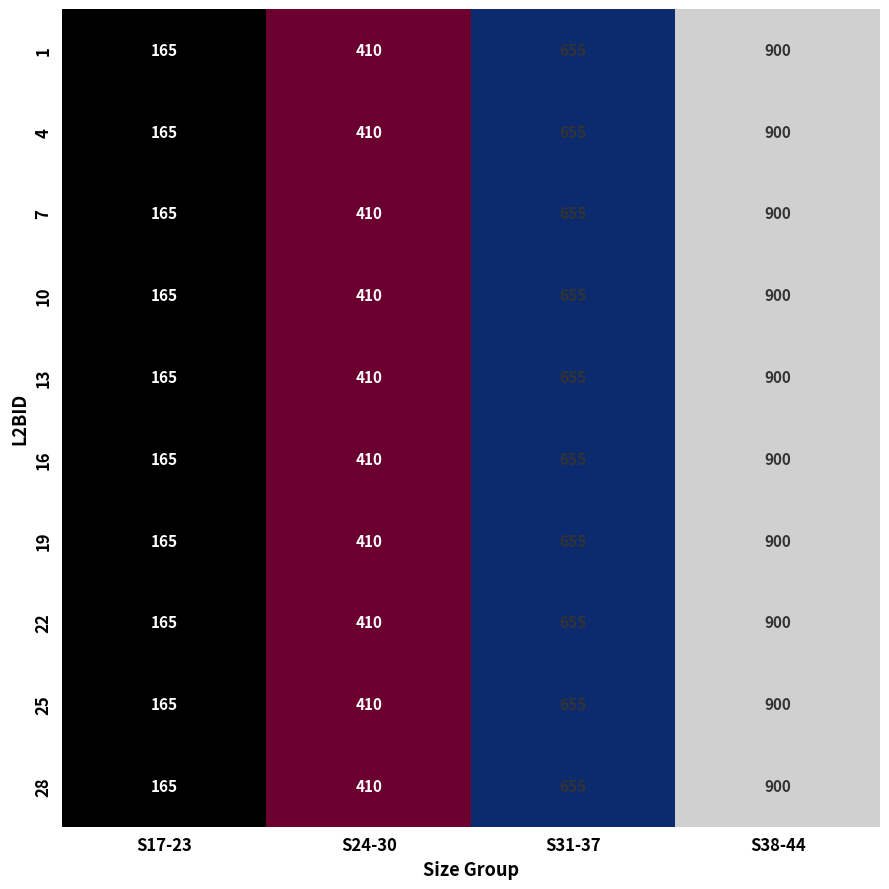

At which label is 1 closest to 532?

S24-30